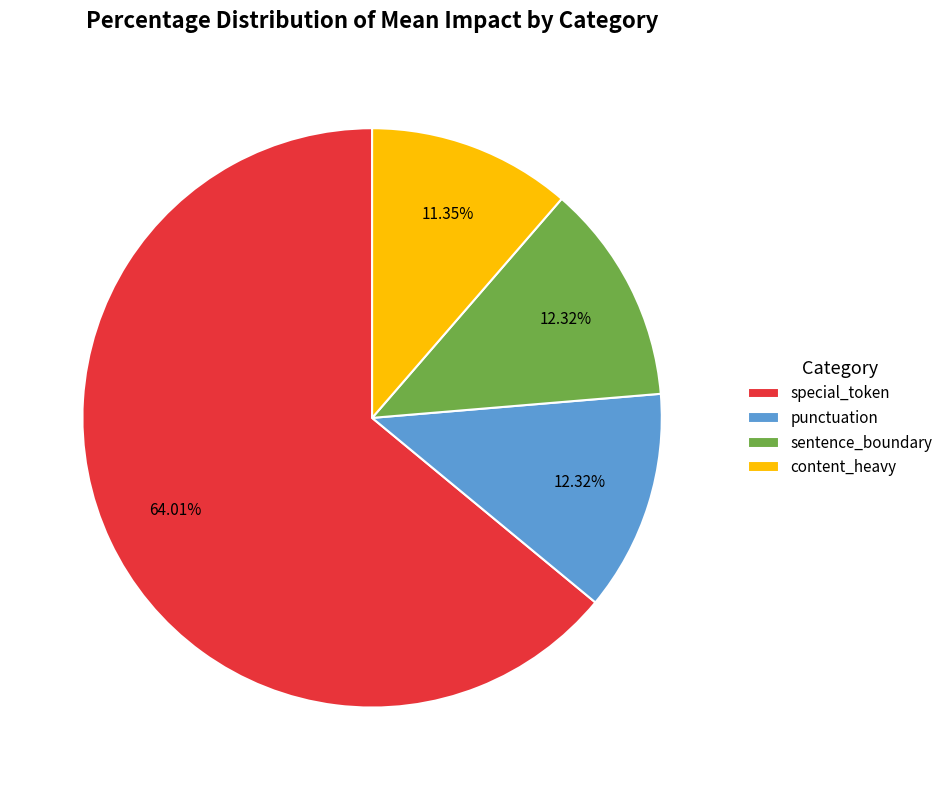

Which category has the smallest portion of the pie?

content_heavy